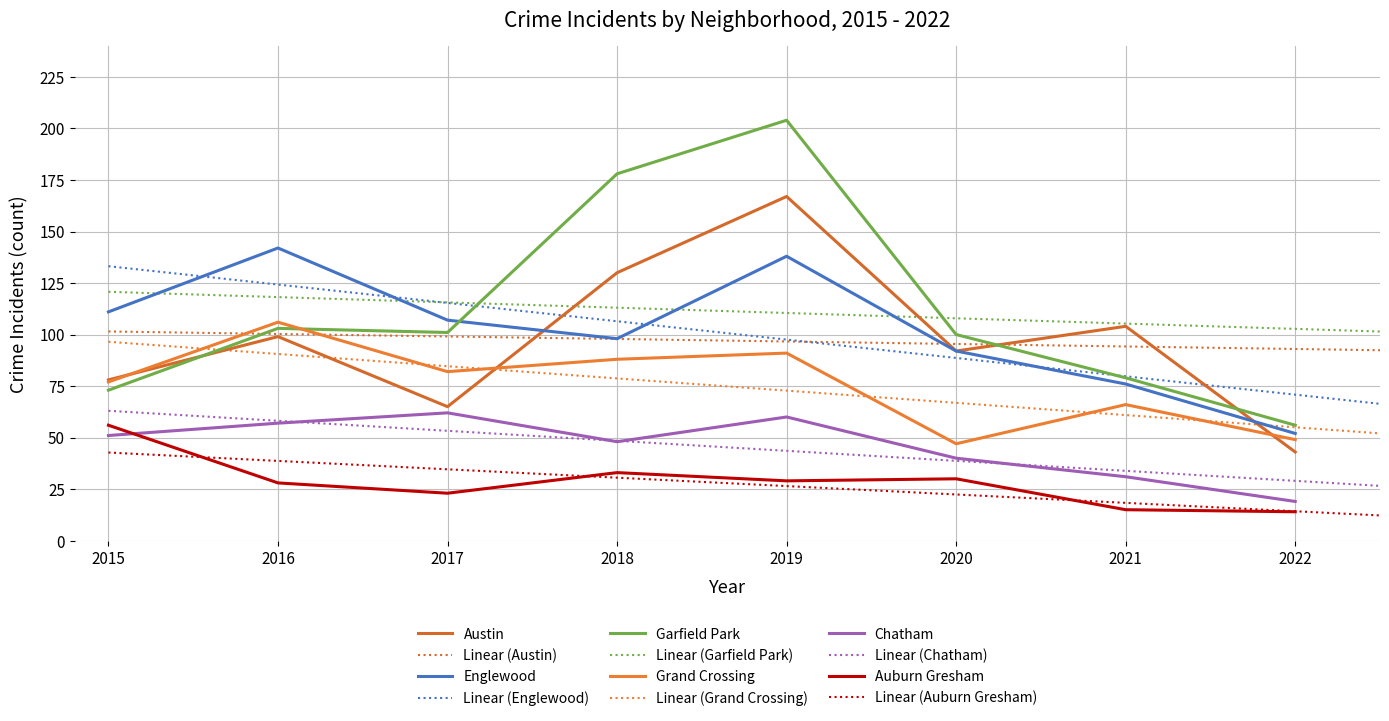

Rank the categories by Grand Crossing value from lowest to highest.

2020, 2022, 2021, 2015, 2017, 2018, 2019, 2016